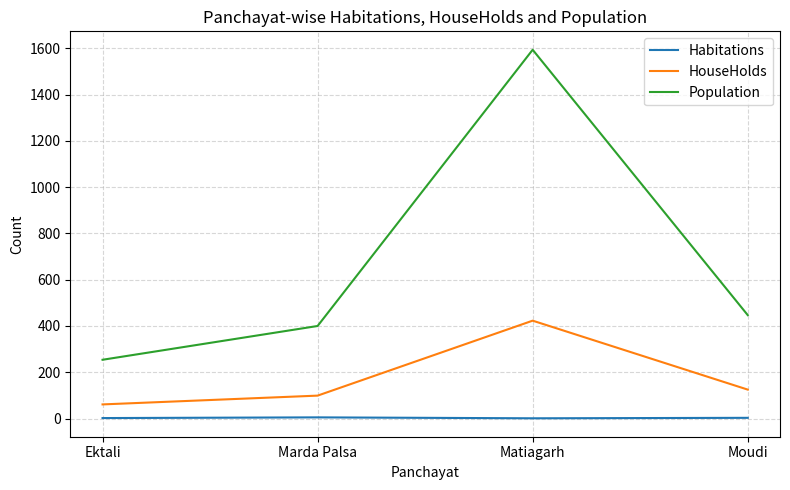

What is the spread (max minus min) of values at Moudi?

444